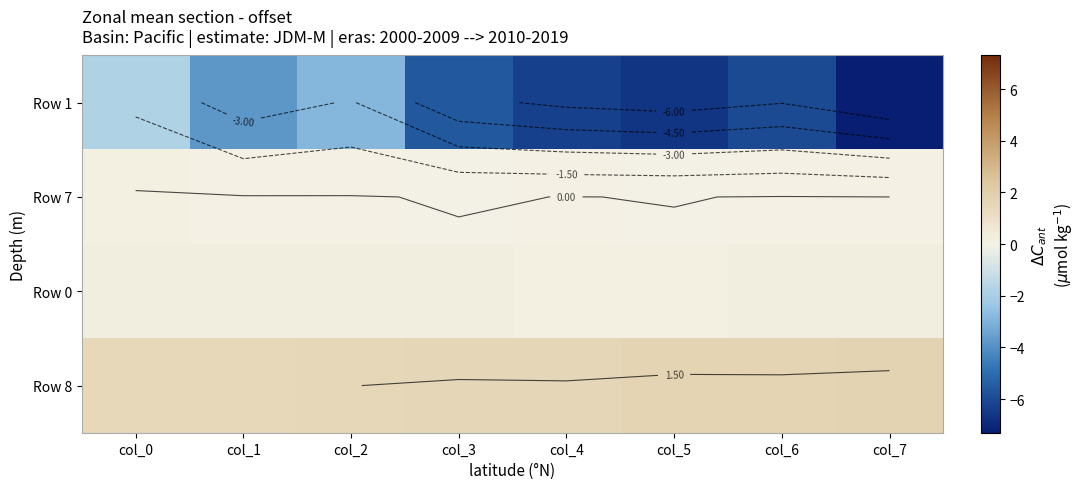

Is the value of Row 7 at col_3 greater than the value of Row 0 at col_1?

No